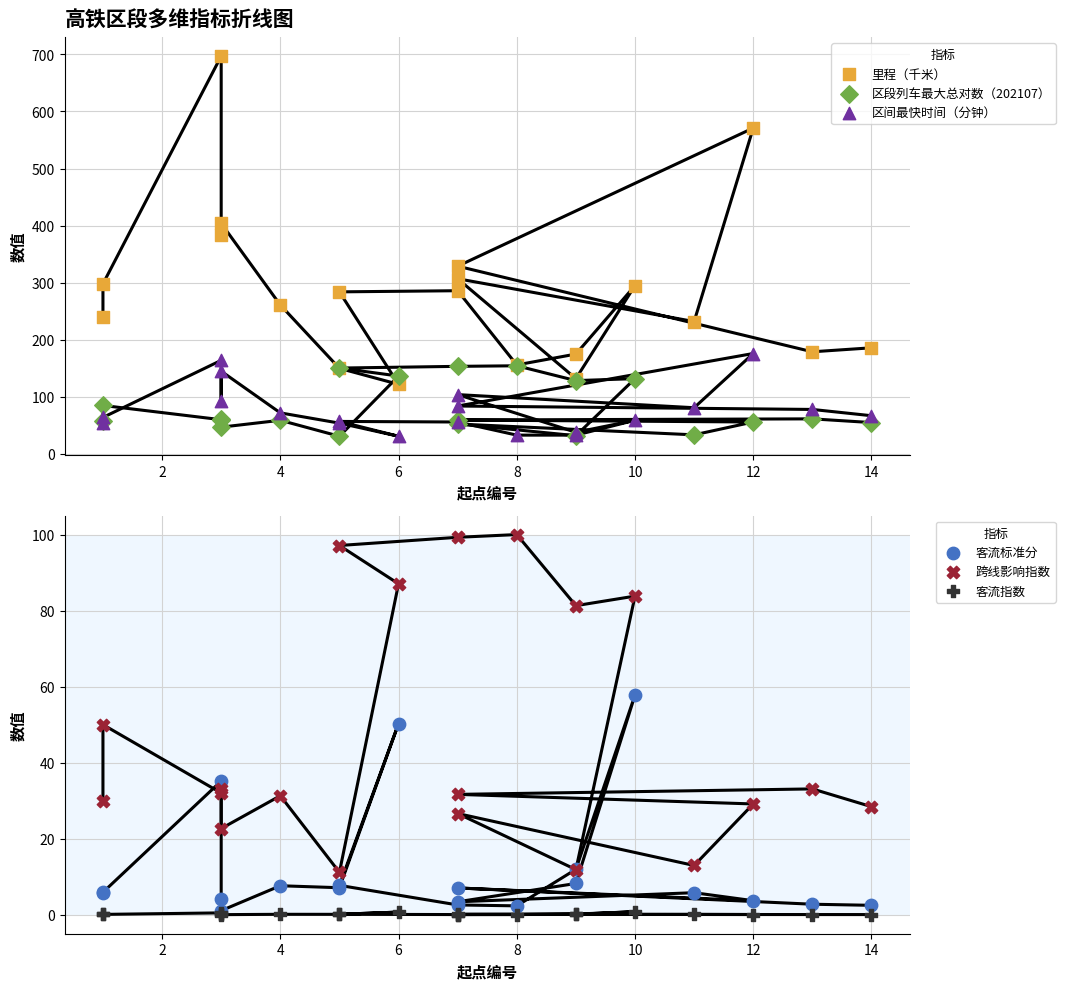

What are all the series names shown in the legend?

里程（千米）, 区段列车最大总对数（202107）, 区间最快时间（分钟）, 客流标准分, 跨线影响指数, 客流指数